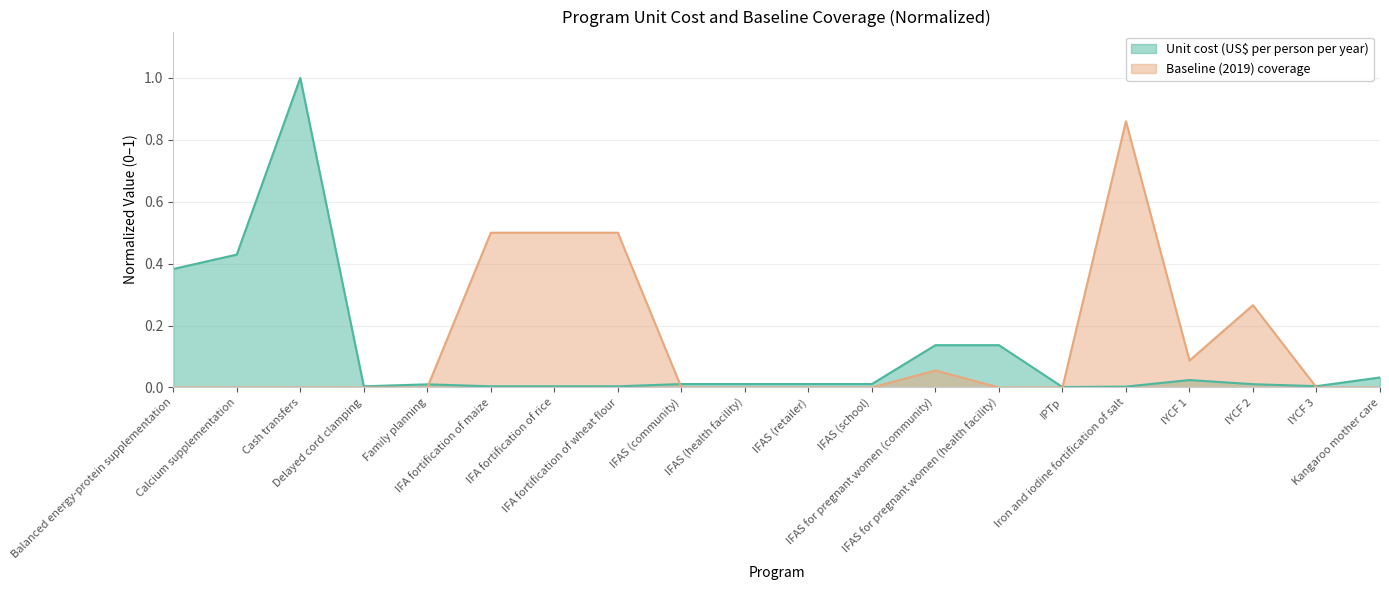

How many lines are shown in the chart?

2